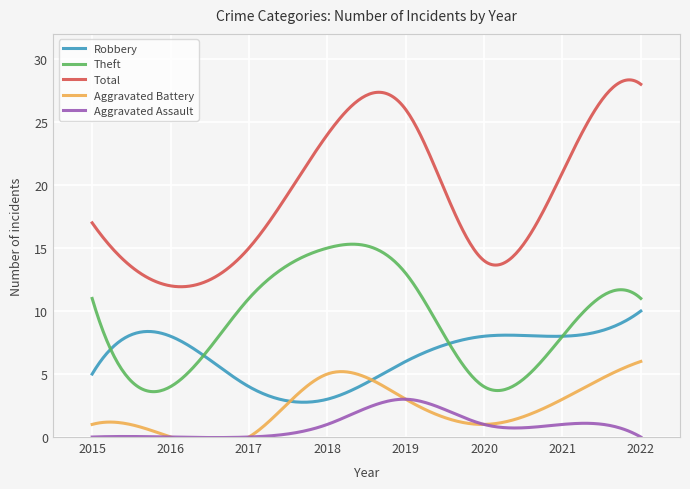

What is the difference between the highest and lowest values at 2018?

23